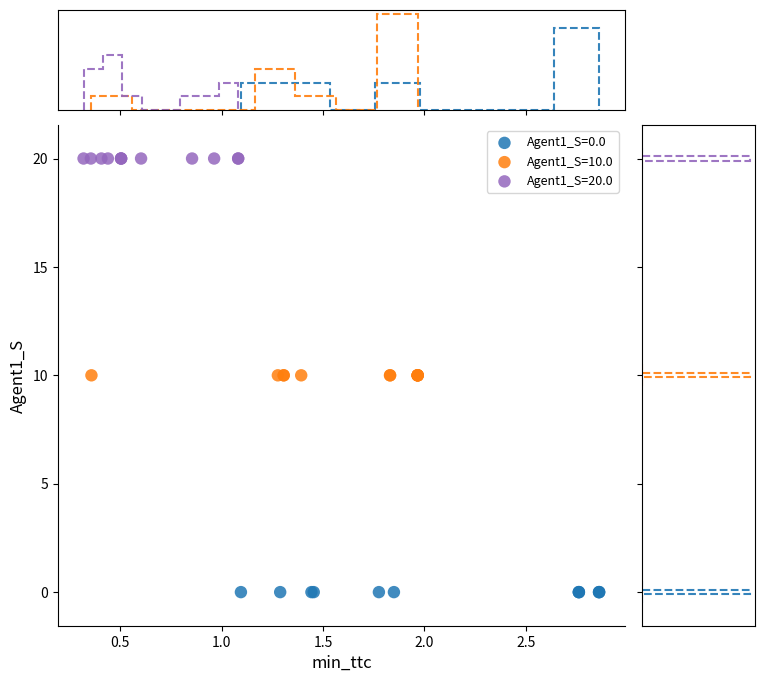

What are all the series names shown in the legend?

Agent1_S=0.0, Agent1_S=10.0, Agent1_S=20.0